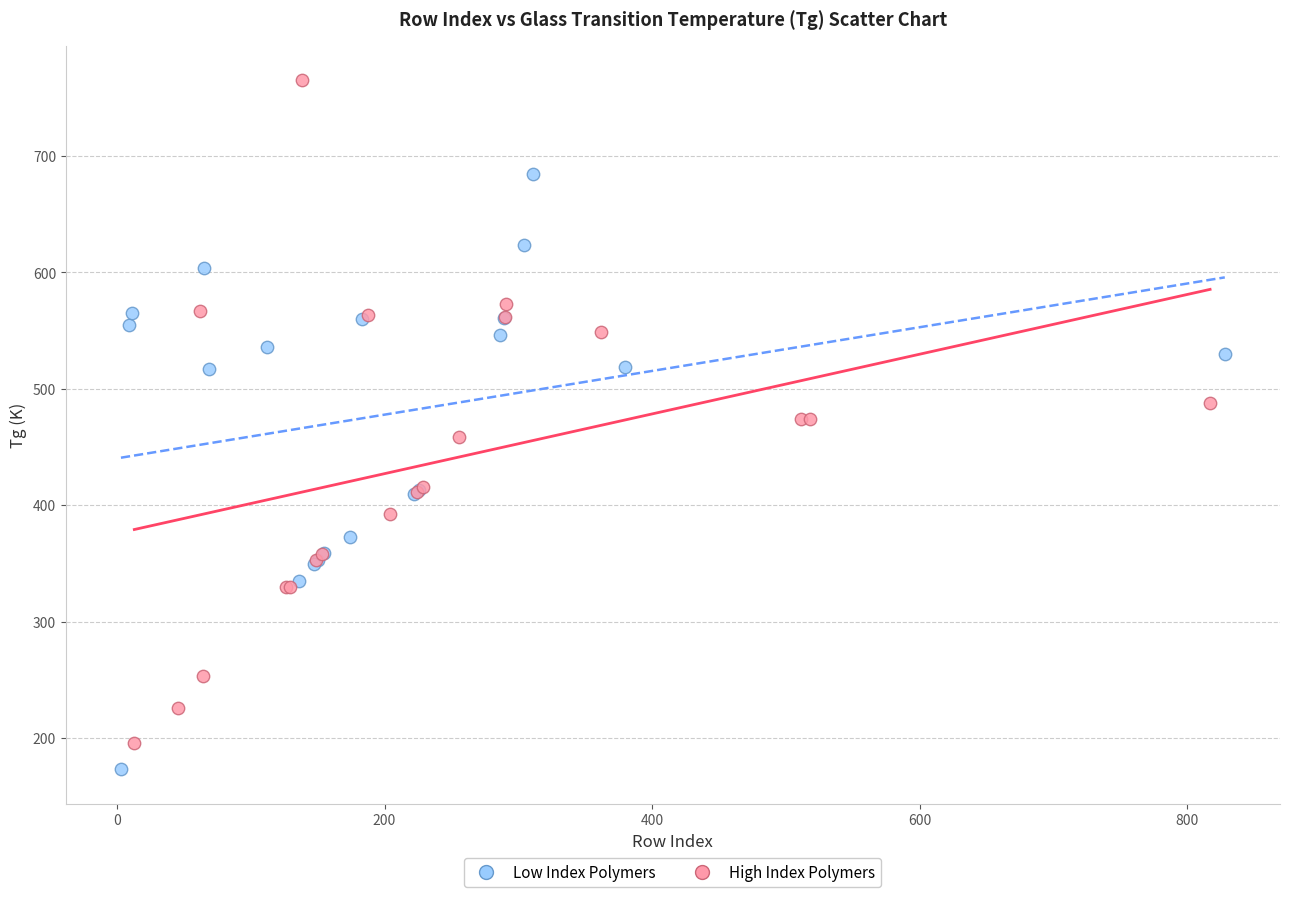

Which series reaches the minimum Y coordinate?

Low Index Polymers